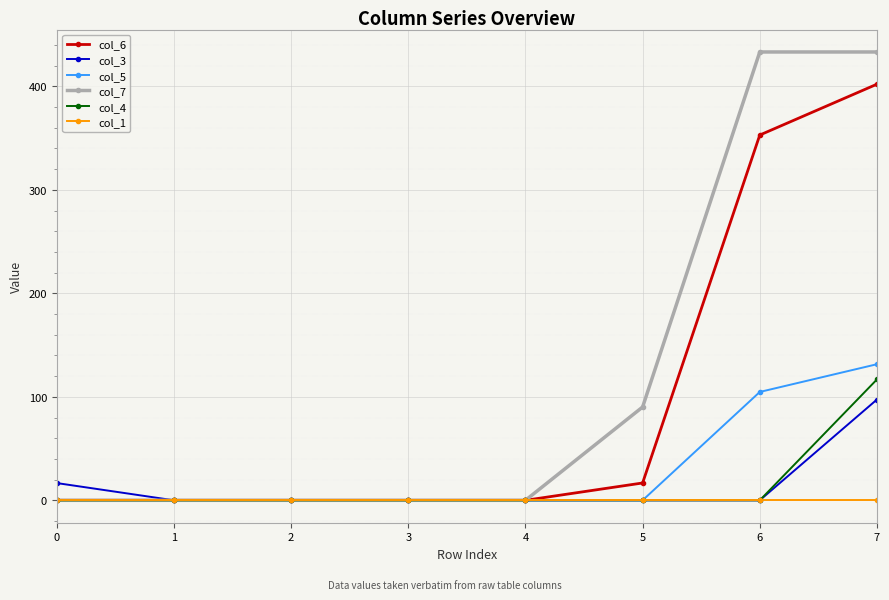

The value of col_5 at 0 is 0.0. True or false?

True